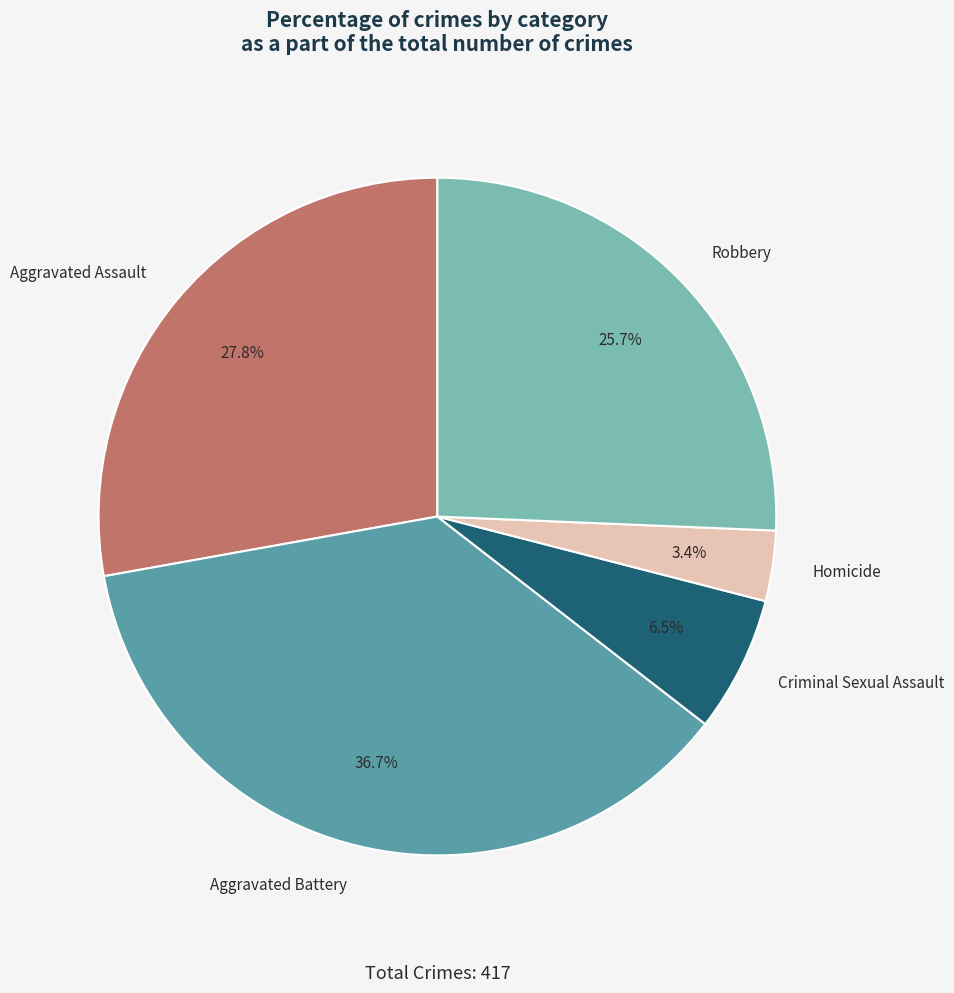

How many segments does this pie chart have?

5